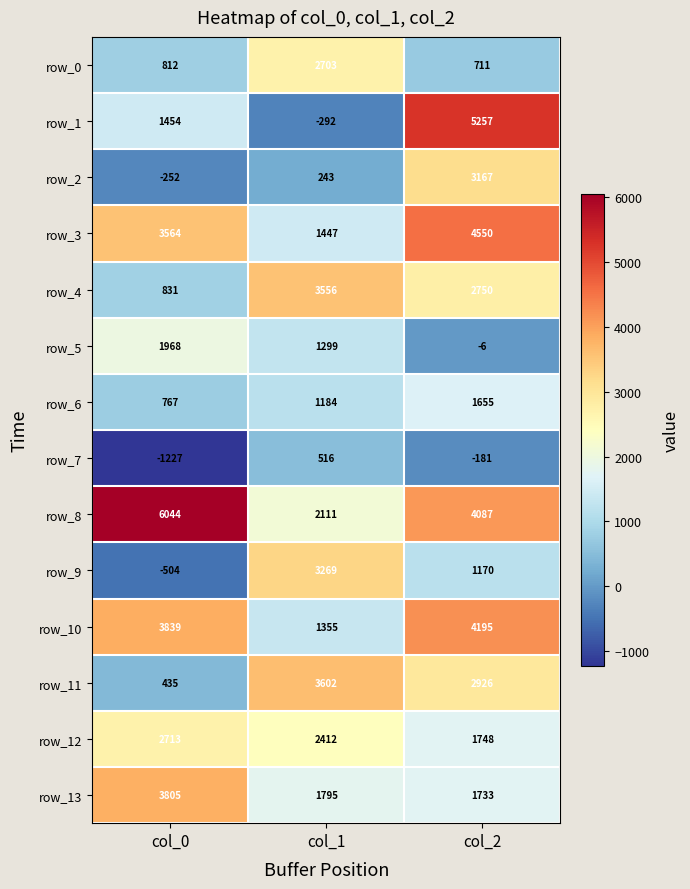

Which series has the largest total across all categories?

row_8